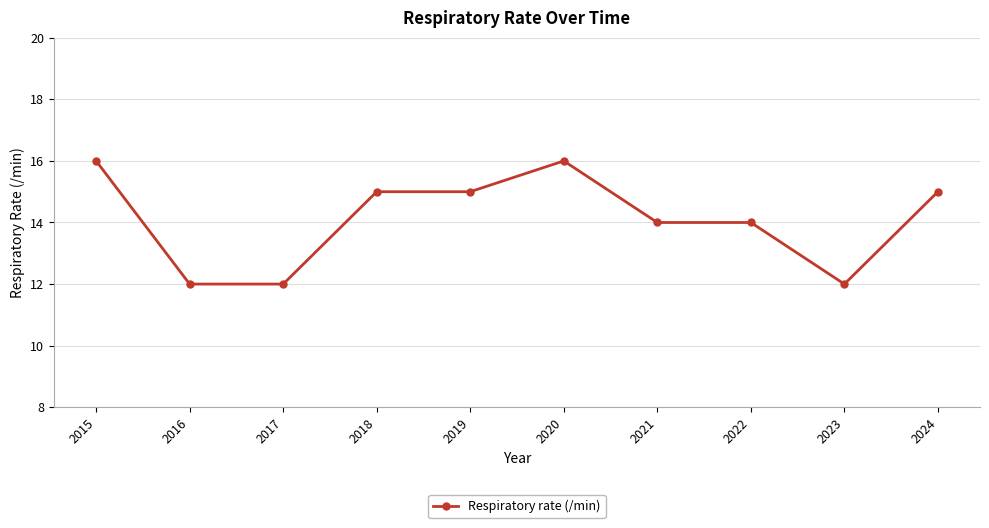

What is the value of the 1st point from the left?

16